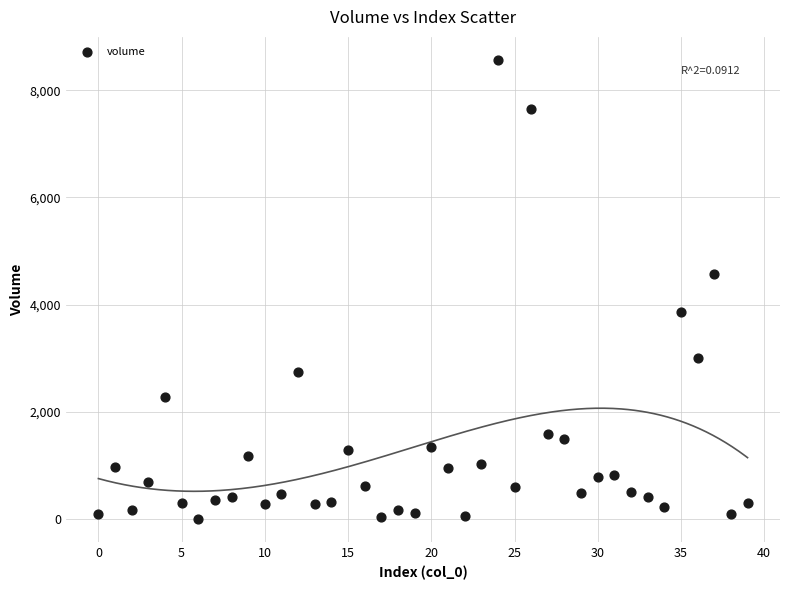

What Y value in the scatter plot is closest to 4282?

4578.6